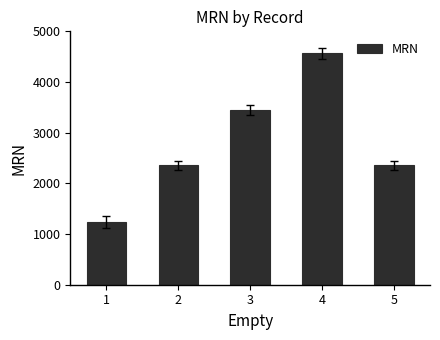

Approximately how many times larger is the value at 5 compared to 4?

0.5